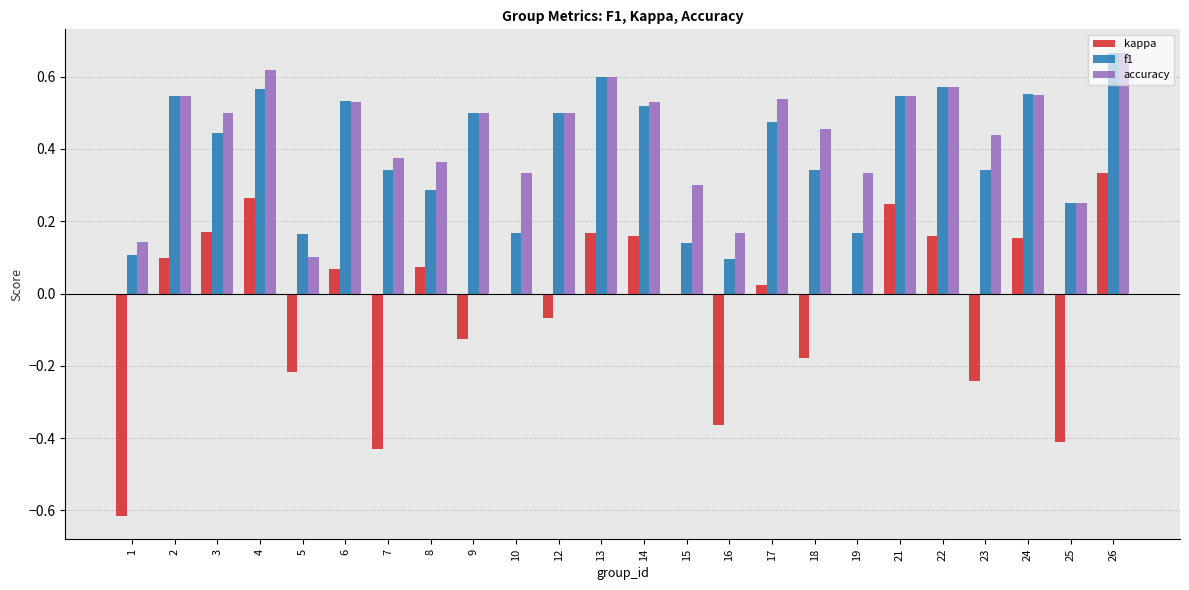

At which label does f1 reach its peak?

26